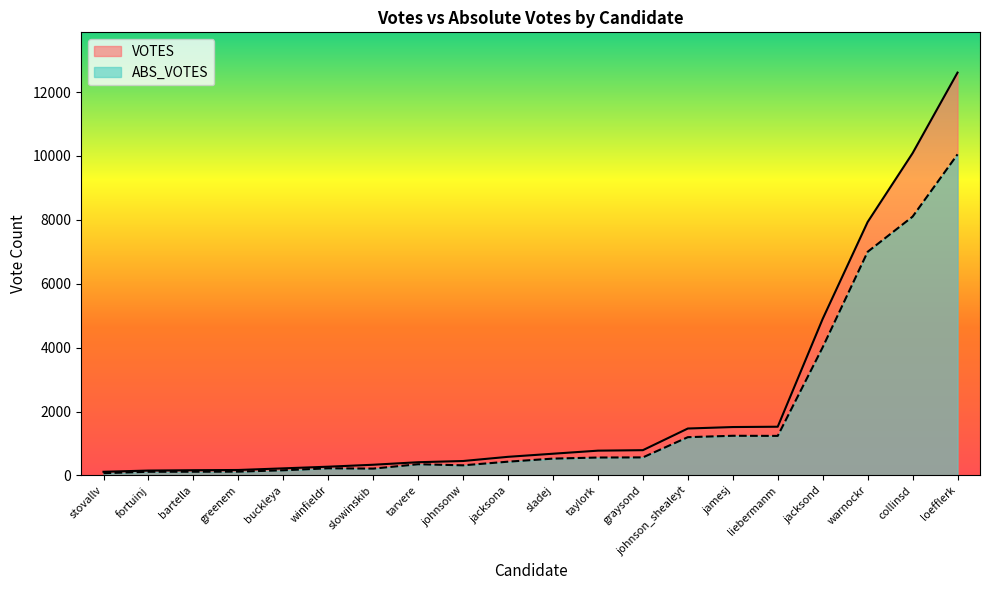

Reading left to right, extract all data points from this chart.

VOTES: bartella=163	buckleya=221	collinsd=10085	fortuinj=152	graysond=790	greenem=170	jacksona=582	jacksond=4899	jamesj=1514	johnson_shealeyt=1468	johnsonw=451	liebermanm=1524	loefflerk=12607	sladej=679	slowinskib=334	stovallv=114	tarvere=413	taylork=775	warnockr=7931	winfieldr=273
ABS_VOTES: bartella=115	buckleya=161	collinsd=8099	fortuinj=114	graysond=564	greenem=118	jacksona=430	jacksond=4010	jamesj=1241	johnson_shealeyt=1197	johnsonw=316	liebermanm=1237	loefflerk=10049	sladej=526	slowinskib=213	stovallv=70	tarvere=350	taylork=560	warnockr=6998	winfieldr=223